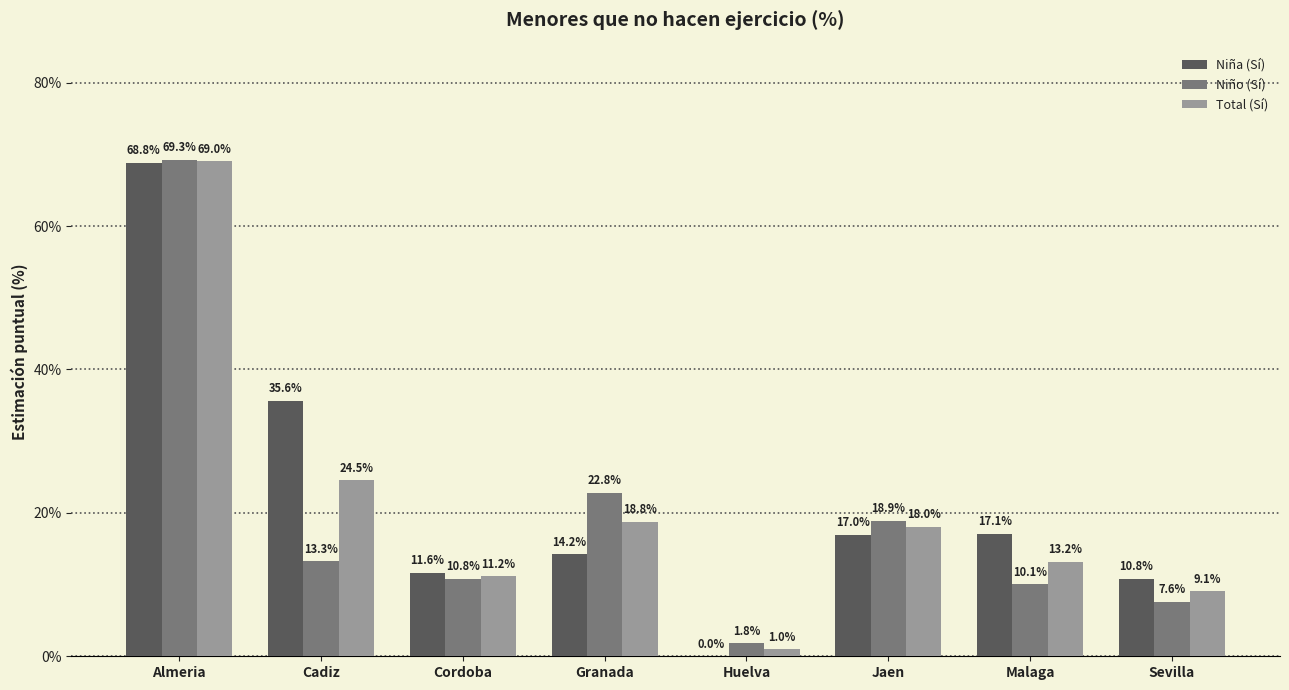

At which category is the sum across all series the highest?

Almeria